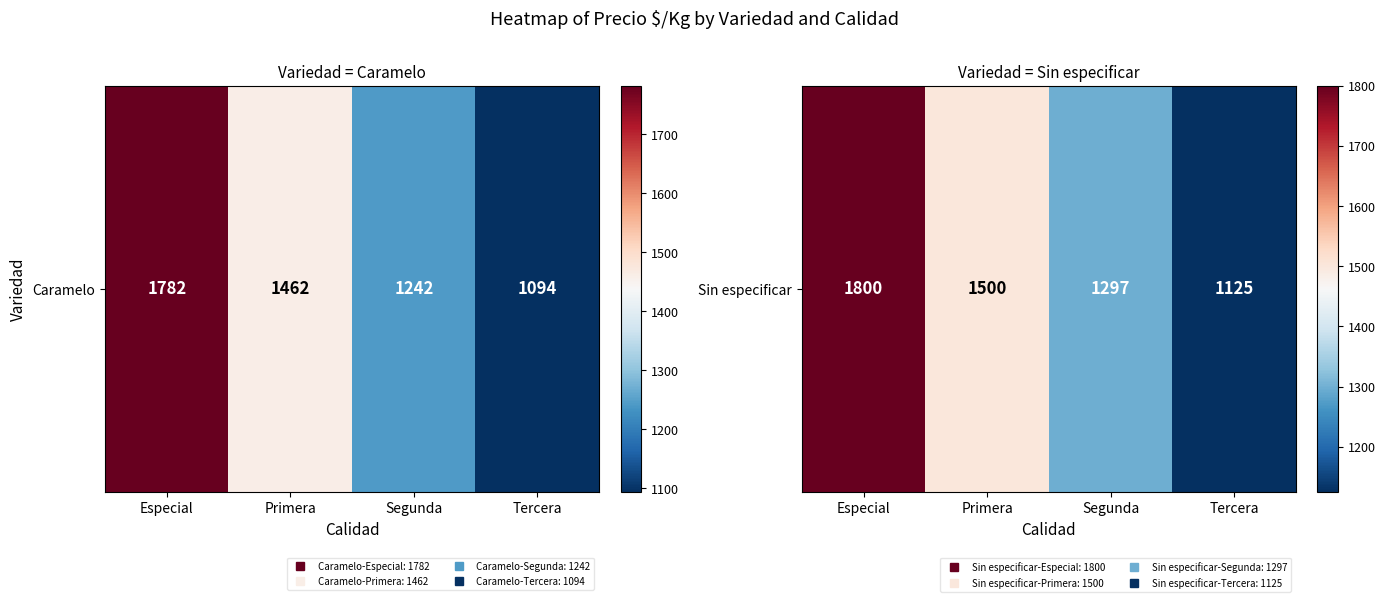

The chart shows a value of 1800 at Especial. True or false?

True